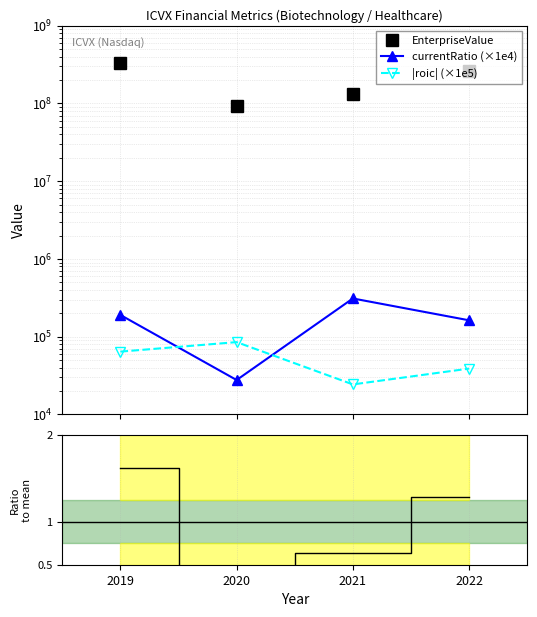

At which category is the sum across all series the highest?

2019